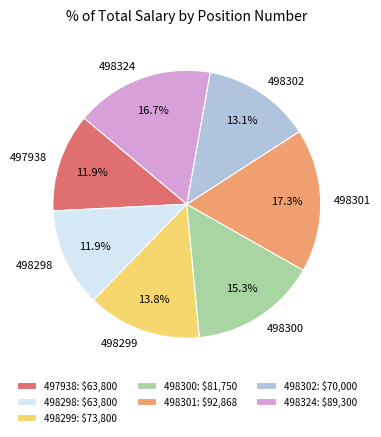

Is it true that 498299 is 14% of the pie?

True